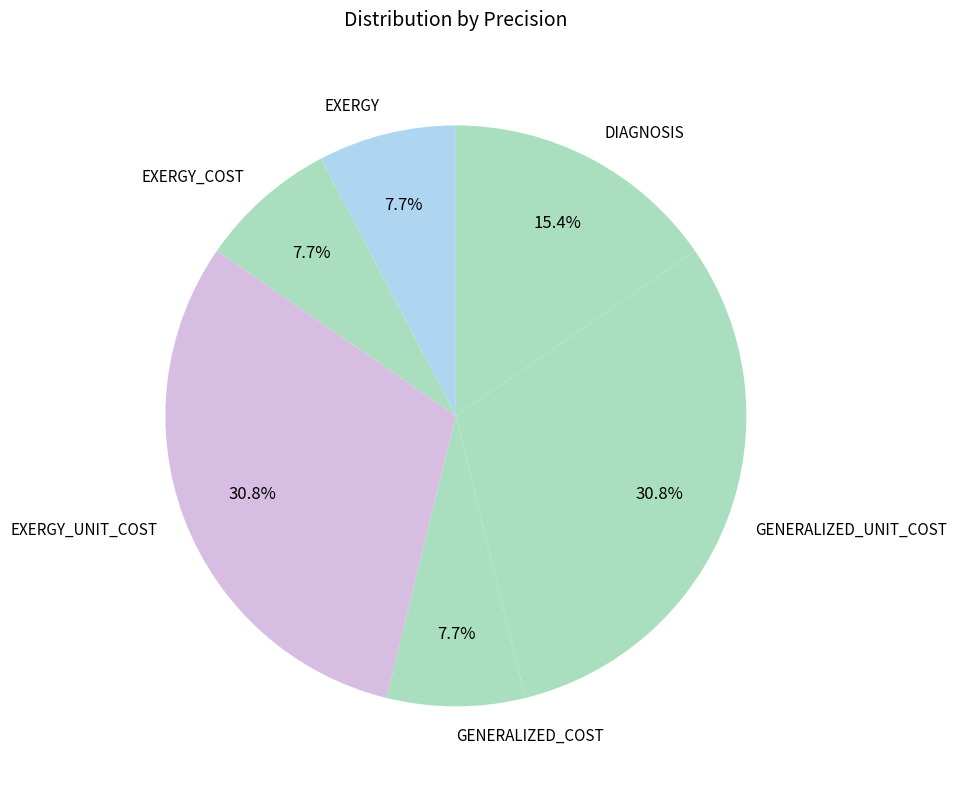

Is EXERGY_COST the majority of the pie?

No